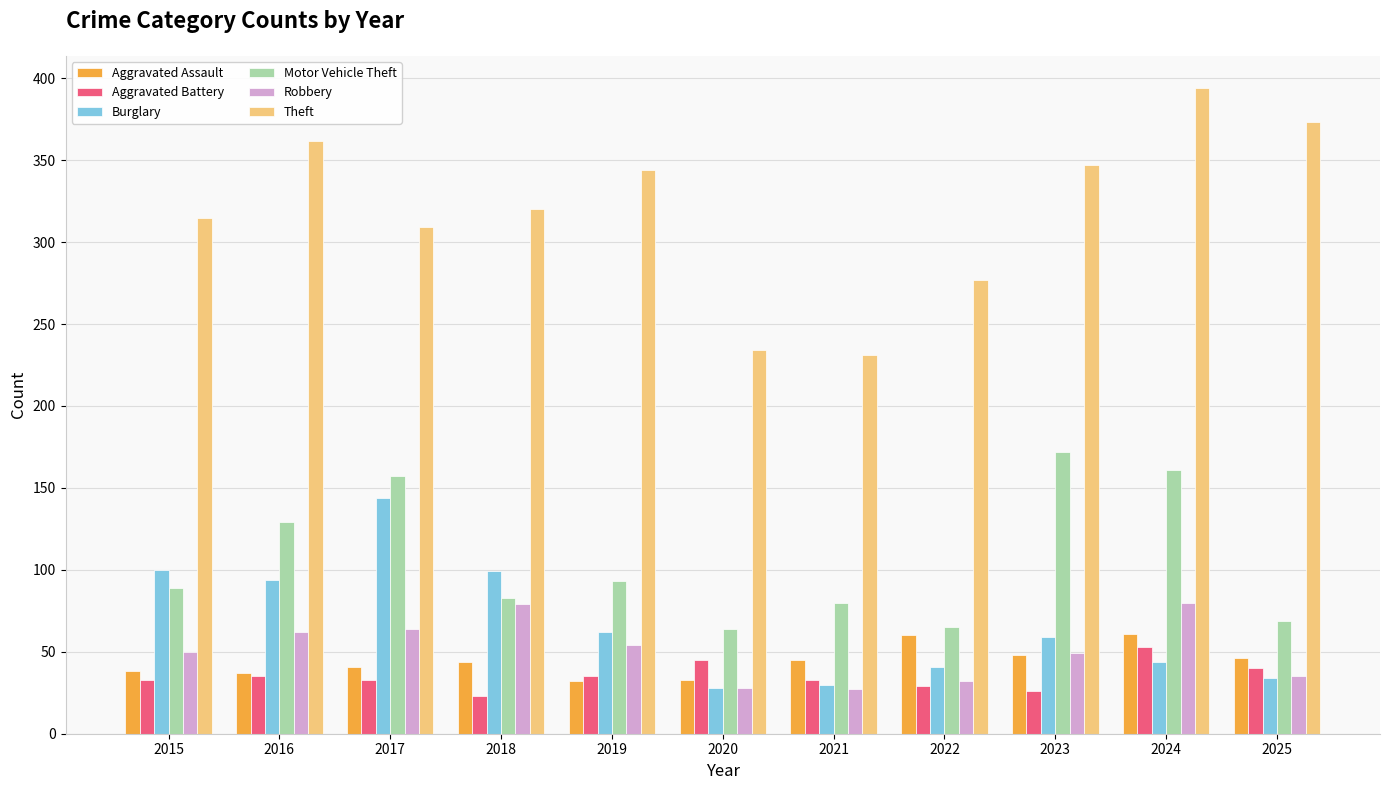

What is the average value of the Robbery series?

51